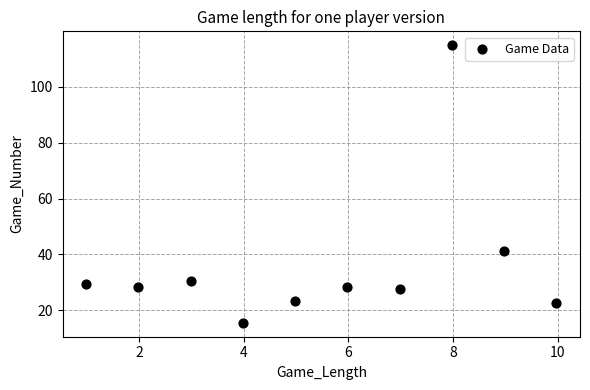

What Y value in the scatter plot is closest to 65?

41.1